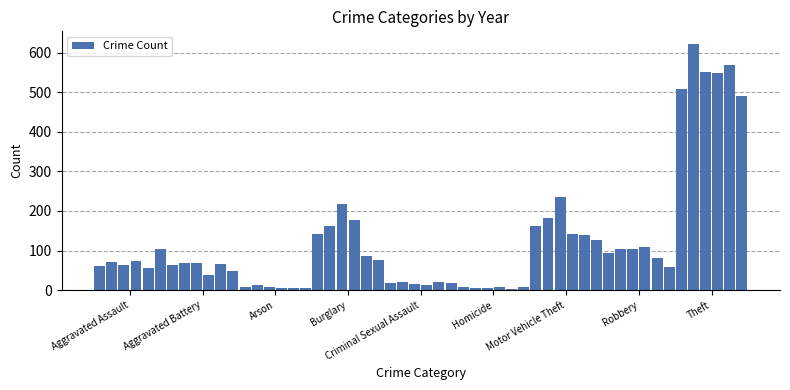

What is the sum of all values?

6659